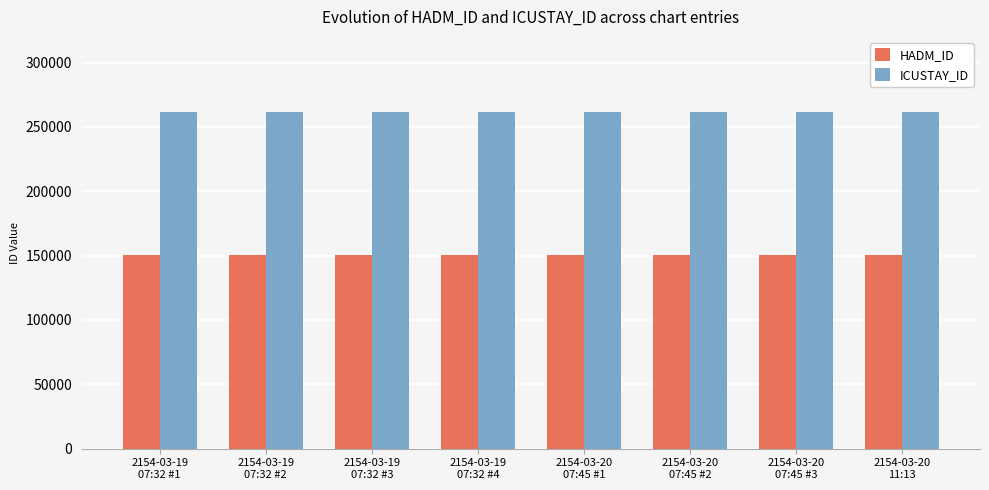

At how many categories does at least one series exceed 231466?

8